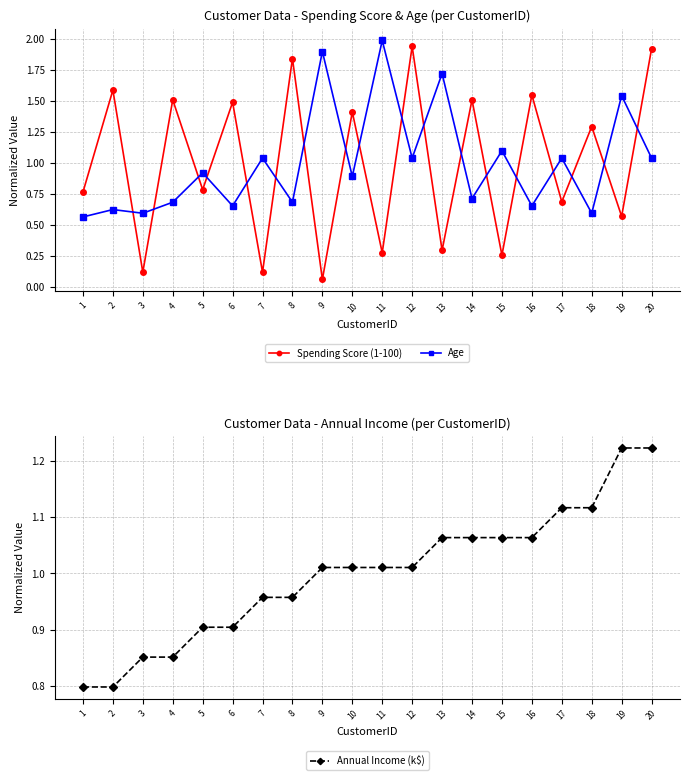

Which series has the largest range (max minus min)?

Spending Score (1-100)